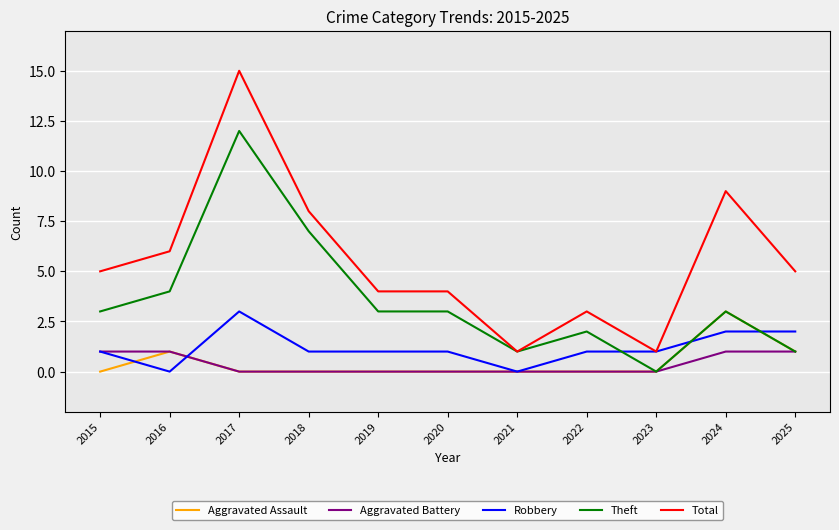

What is the average value of the Theft series?

4